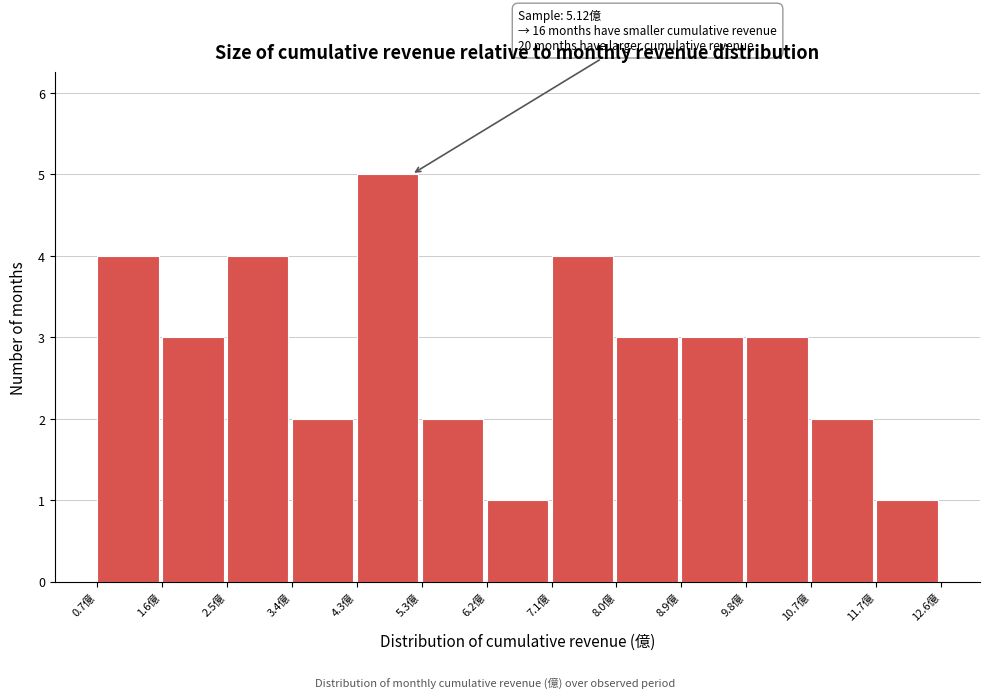

Which range on the x-axis has the tallest bar?

4.3 to 5.3